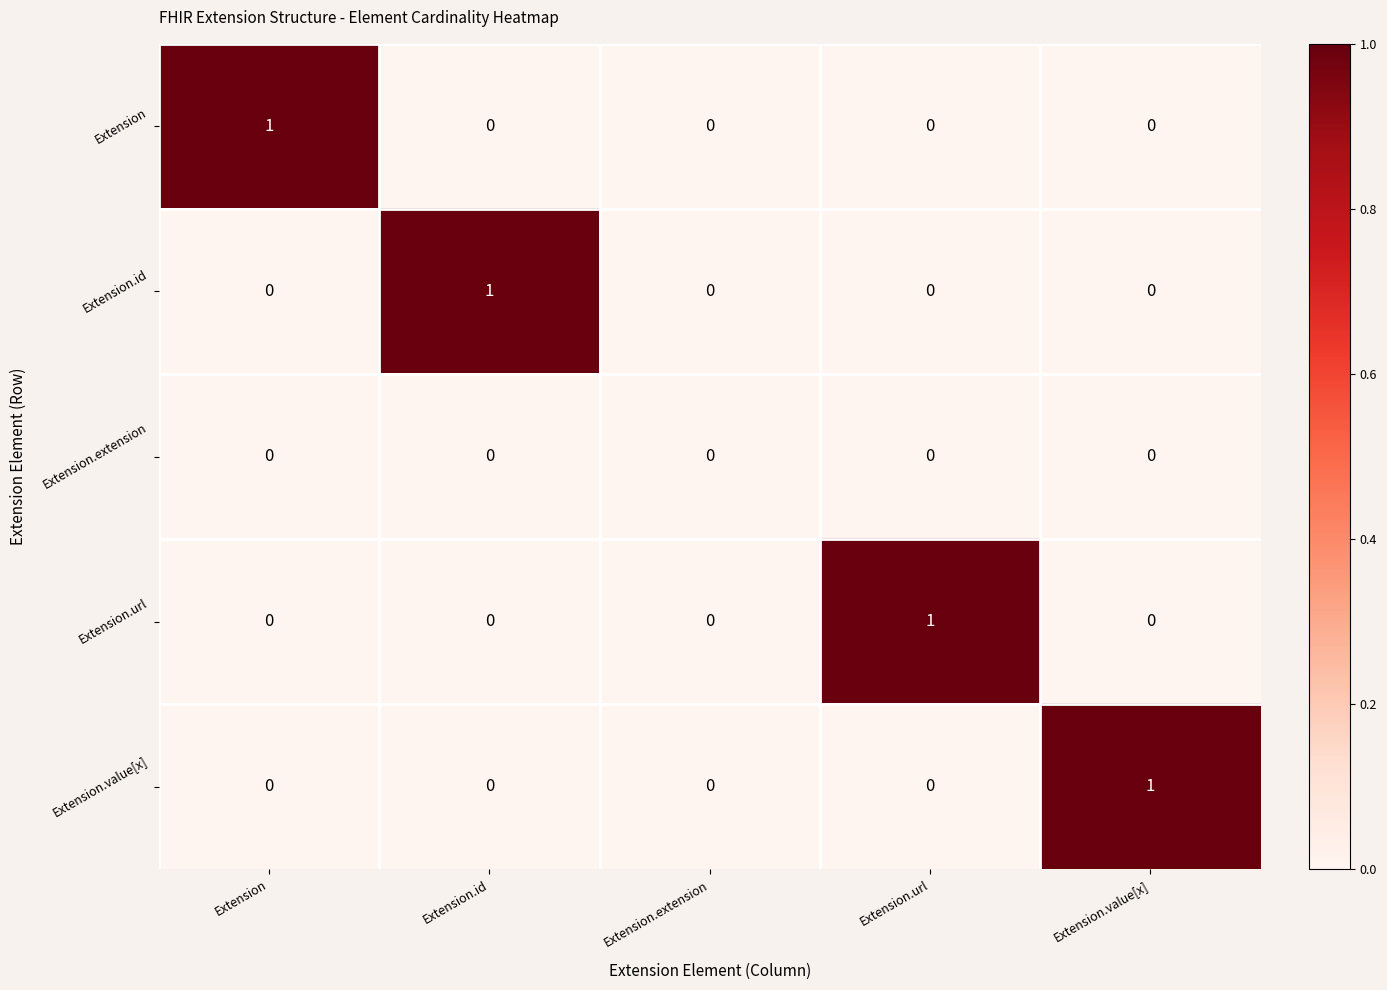

The value of Extension.url at Extension.extension is -1. True or false?

False